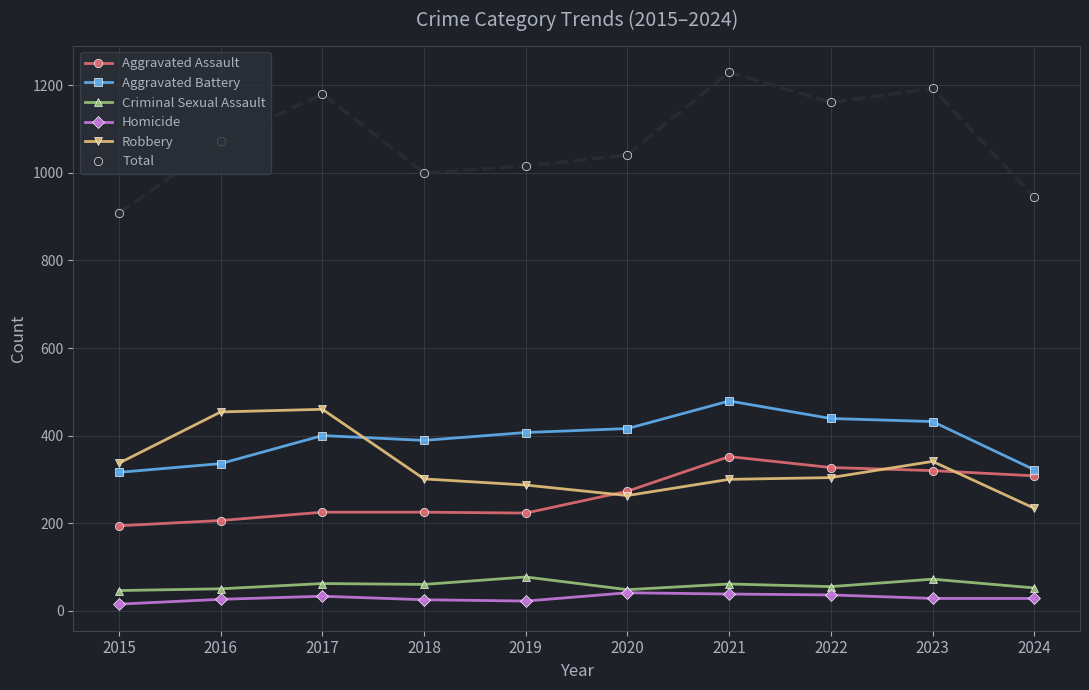

What is the lowest value of the Total series?

908